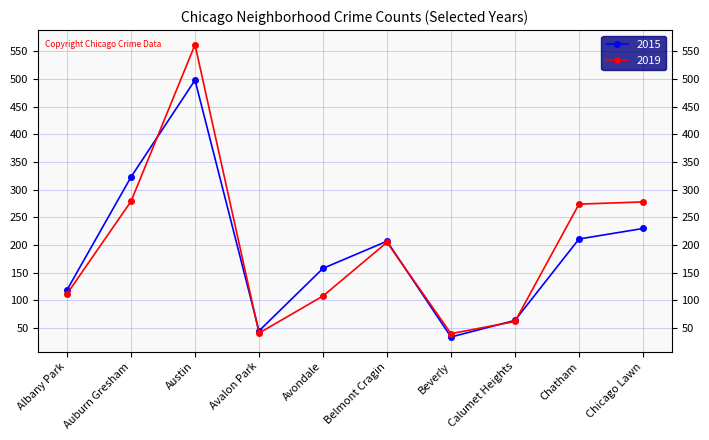

What is the minimum value shown in the chart?

34